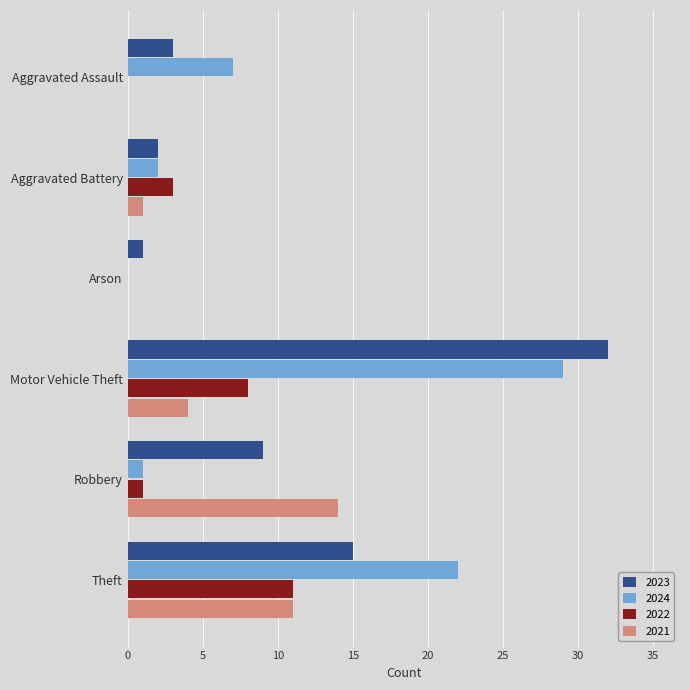

At which label is 2023 closest to 16?

Theft